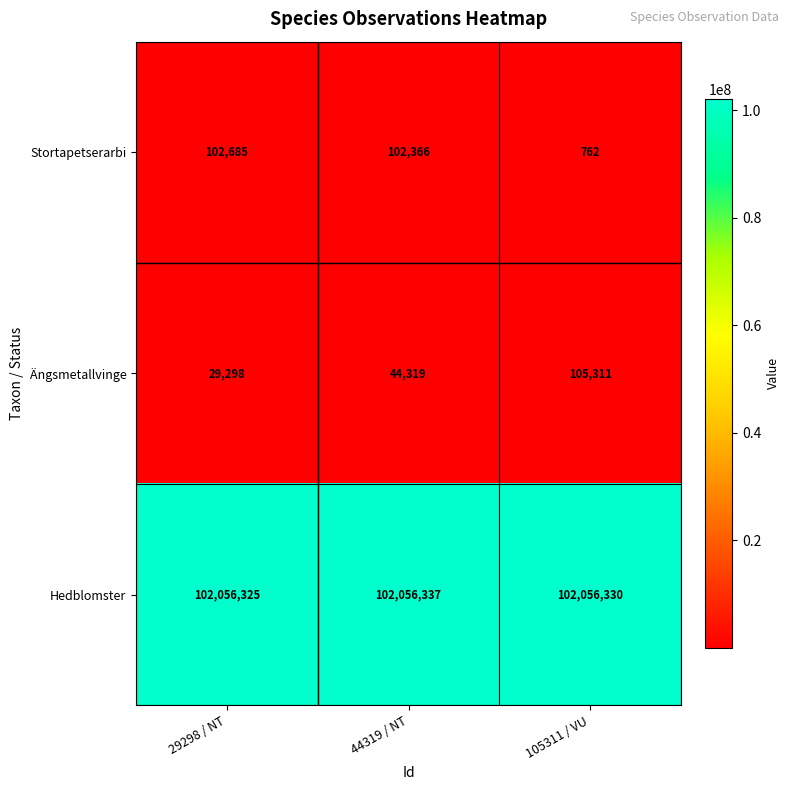

Count the number of categories in the chart.

3